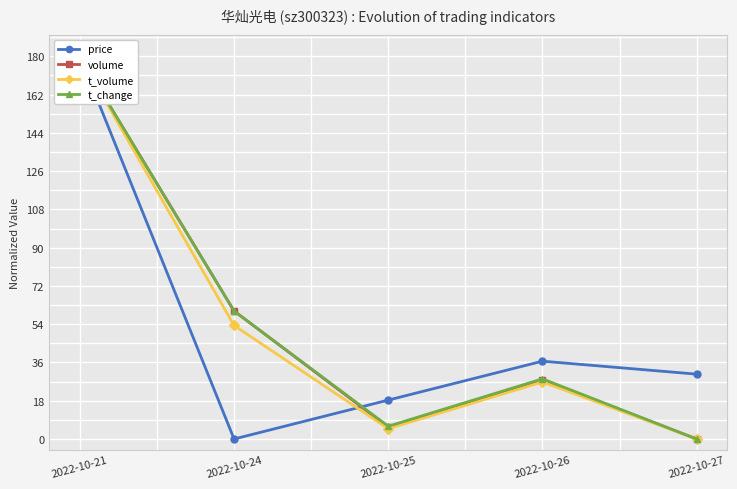

What is the difference between the maximum and minimum values in the t_volume series?

180.0